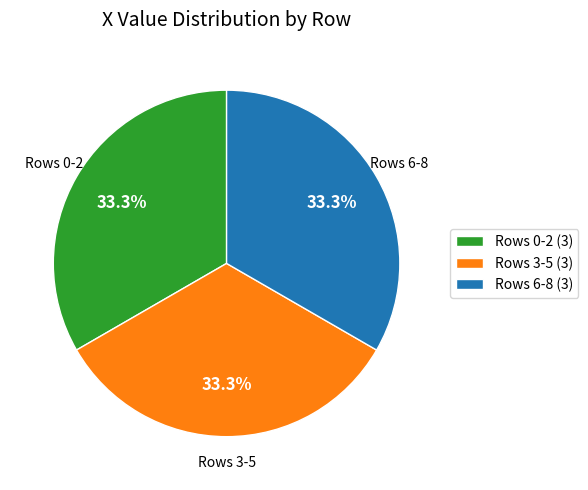

What percentage is NOT represented by Rows 0-2 (3)?

66.7%